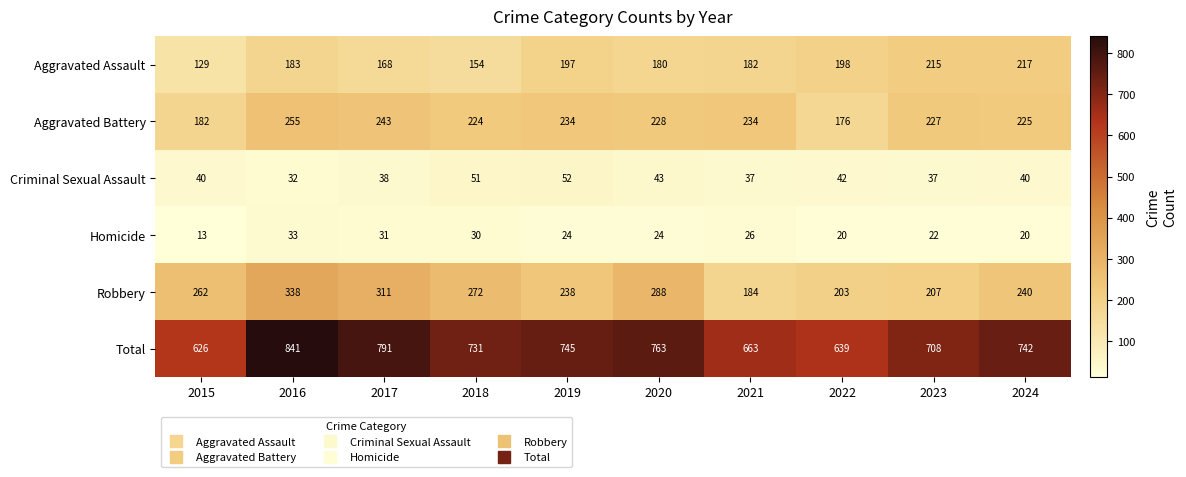

Which series has the largest total across all categories?

Total